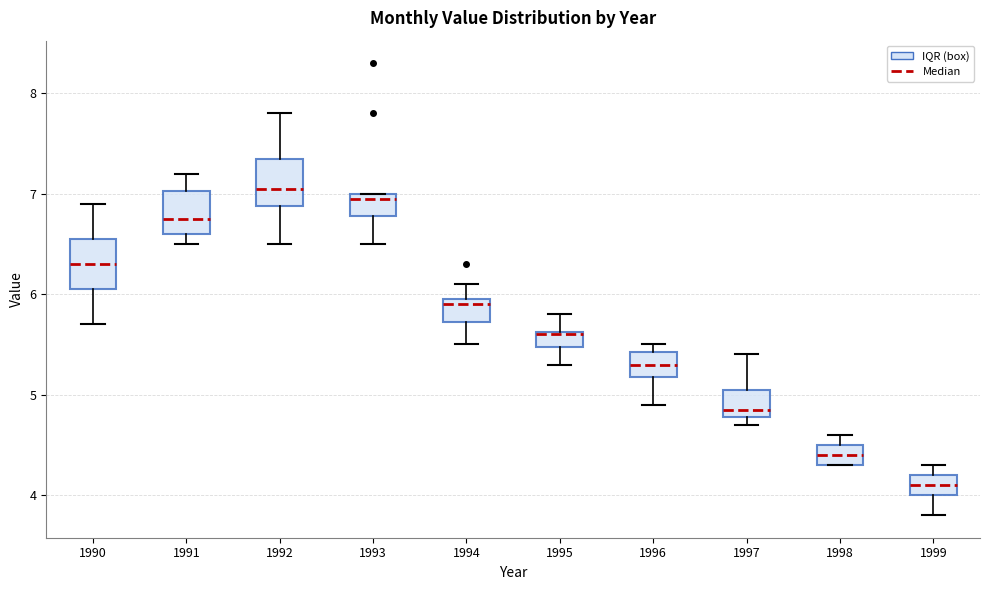

Where does the lower whisker of the box at x = 1990 end on the y-axis? The values are not printed on the chart, so give them approximately, as read against the axis.

5.7